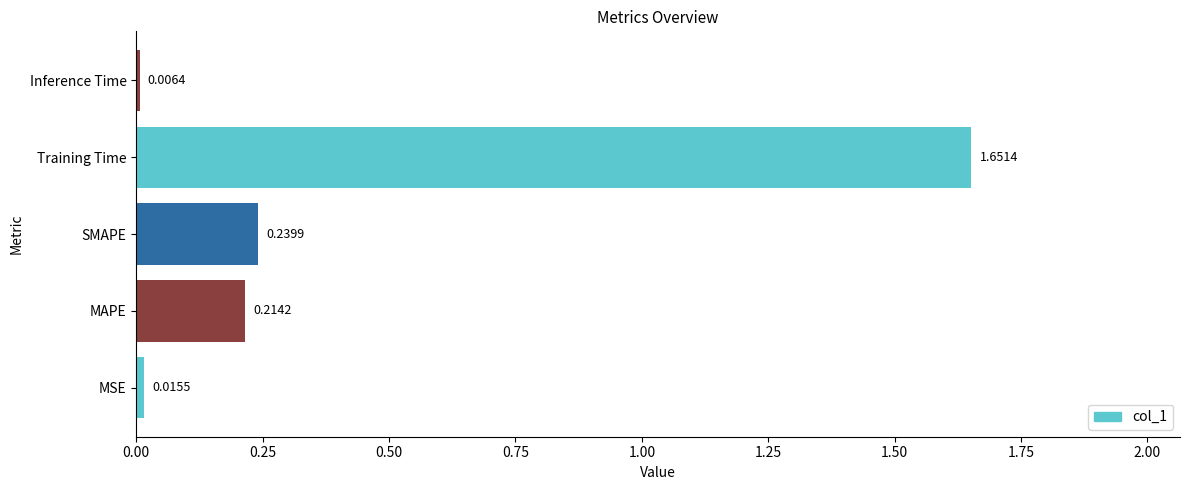

List the labels in order of value, smallest first.

Inference Time, MSE, MAPE, SMAPE, Training Time